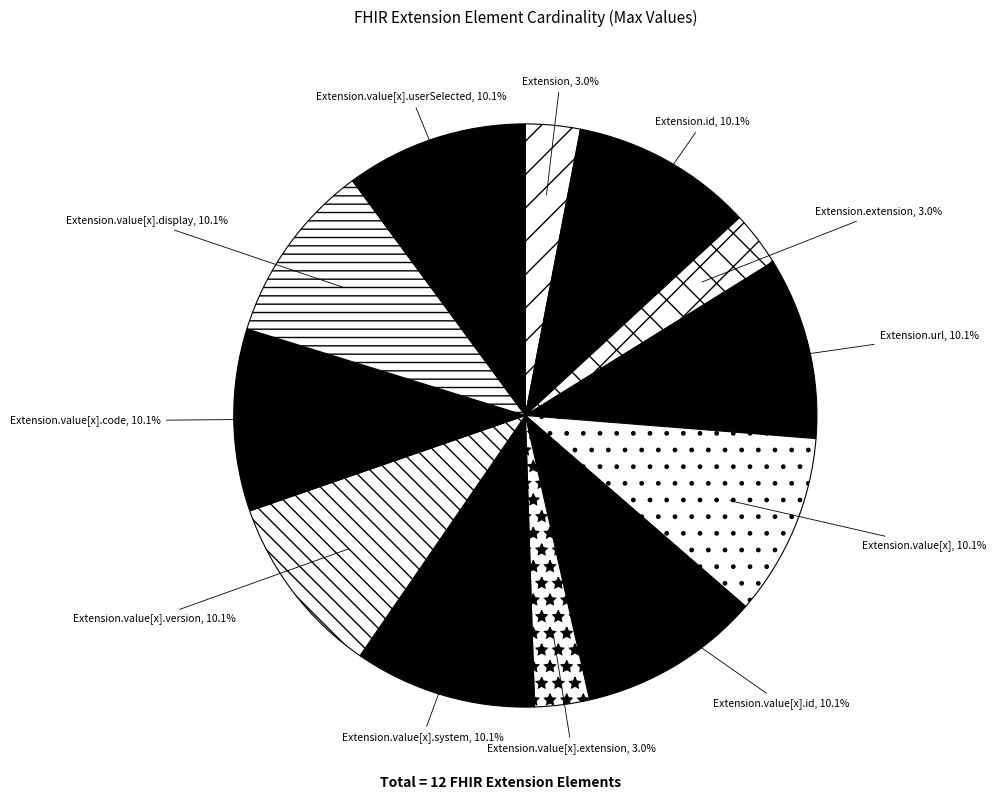

Does Extension.url account for over 50% of the chart?

No